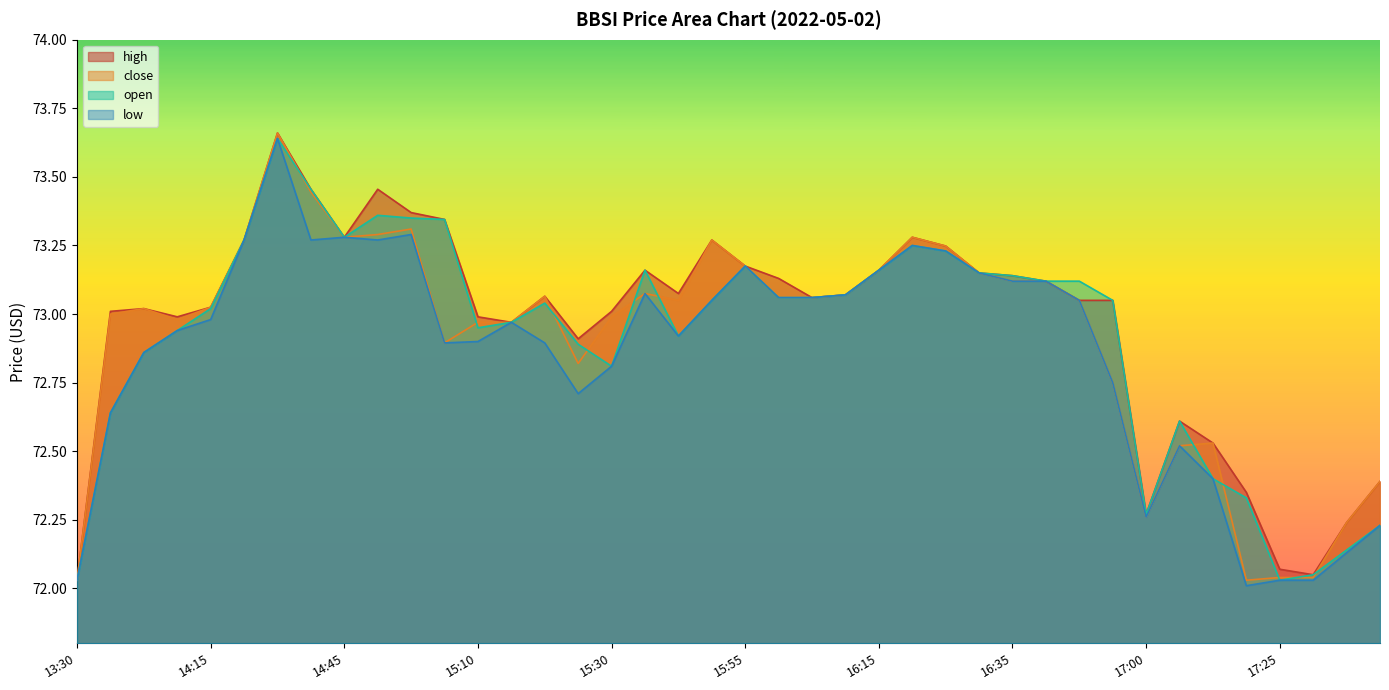

At which label does open first exceed 73?

14:15